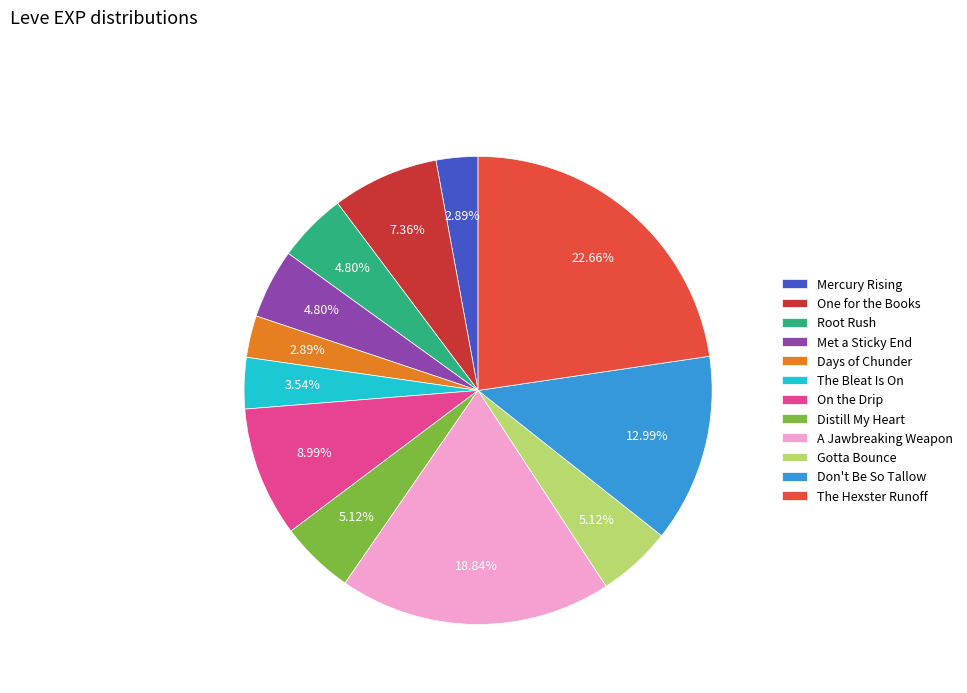

Which category has the smallest portion of the pie?

Mercury Rising